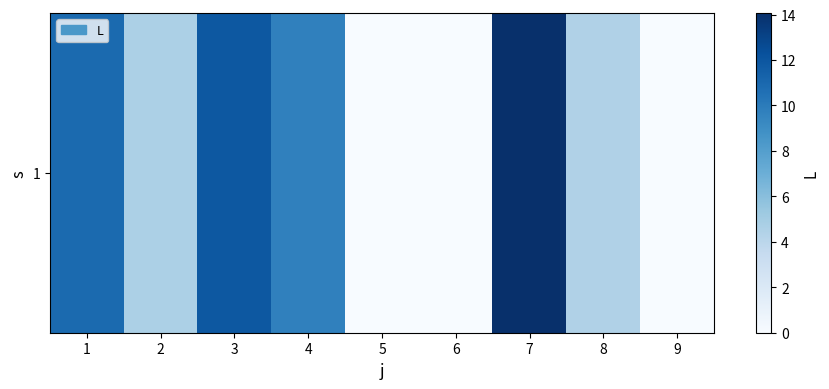

How many values are below 4?

3